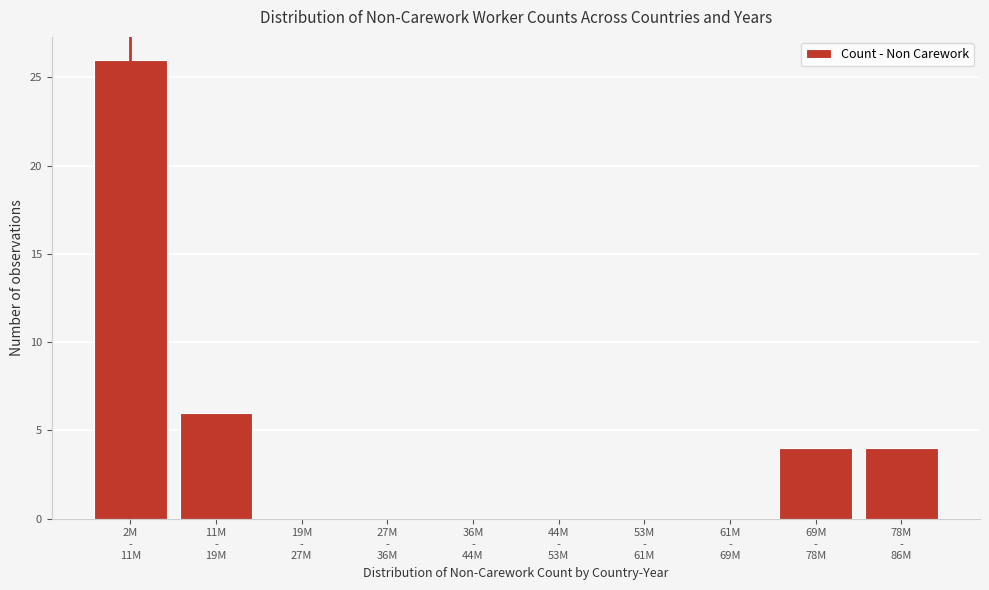

What is the greatest value displayed?

26